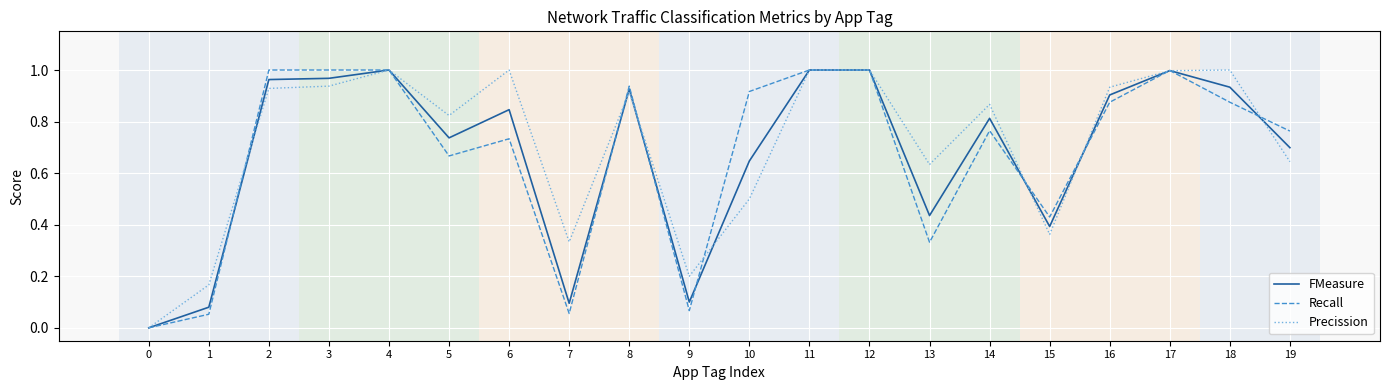

Is the value of FMeasure at 10 greater than the value of Recall at 14?

No